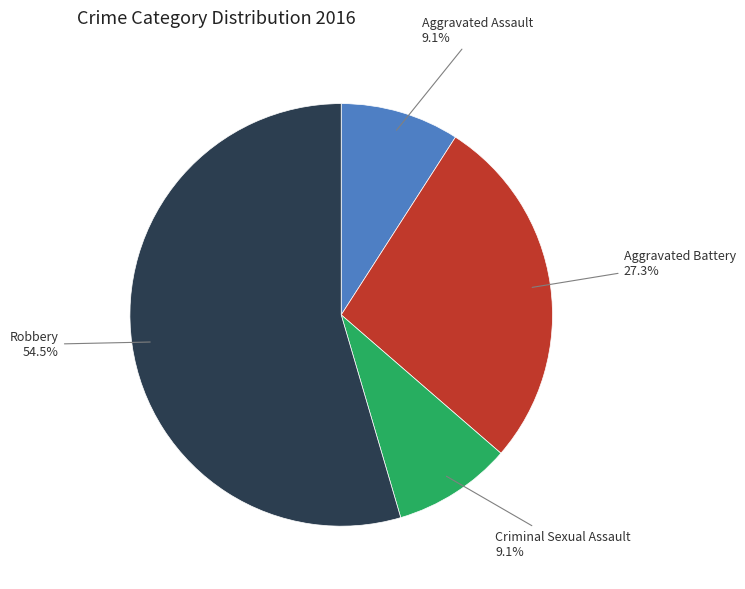

Is there a majority slice in this chart?

Yes